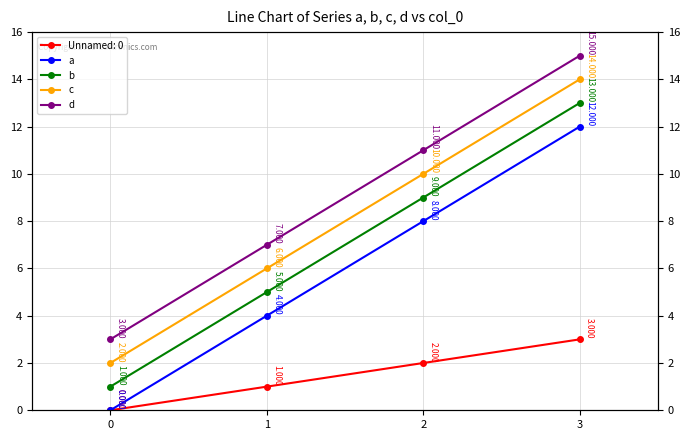

True or false: a has more than 0 interior local peaks.

False